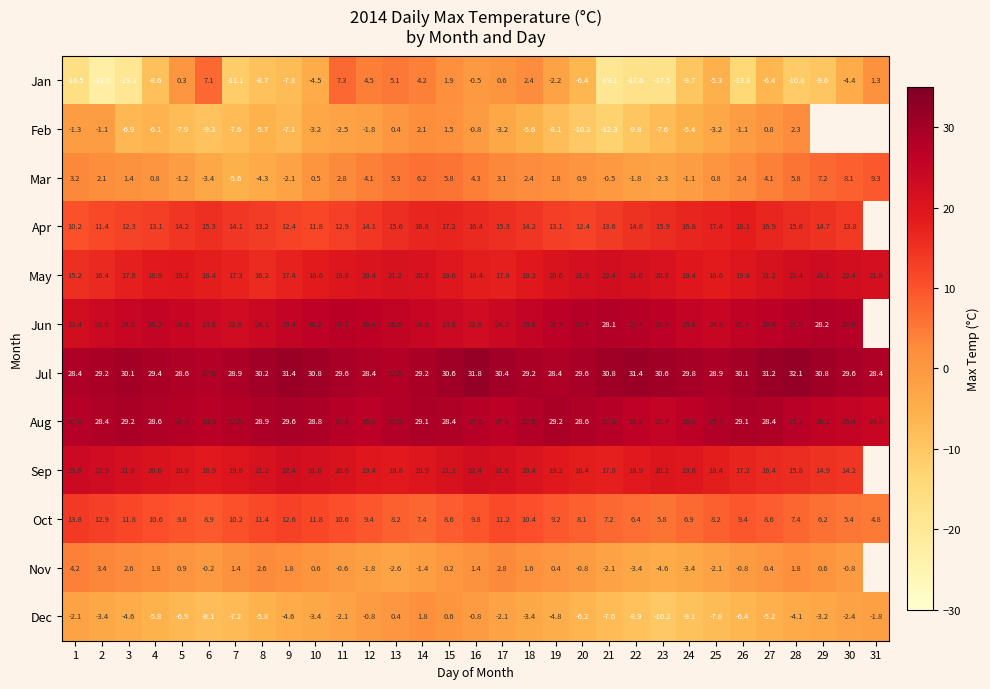

At which label does Oct first exceed 9?

1